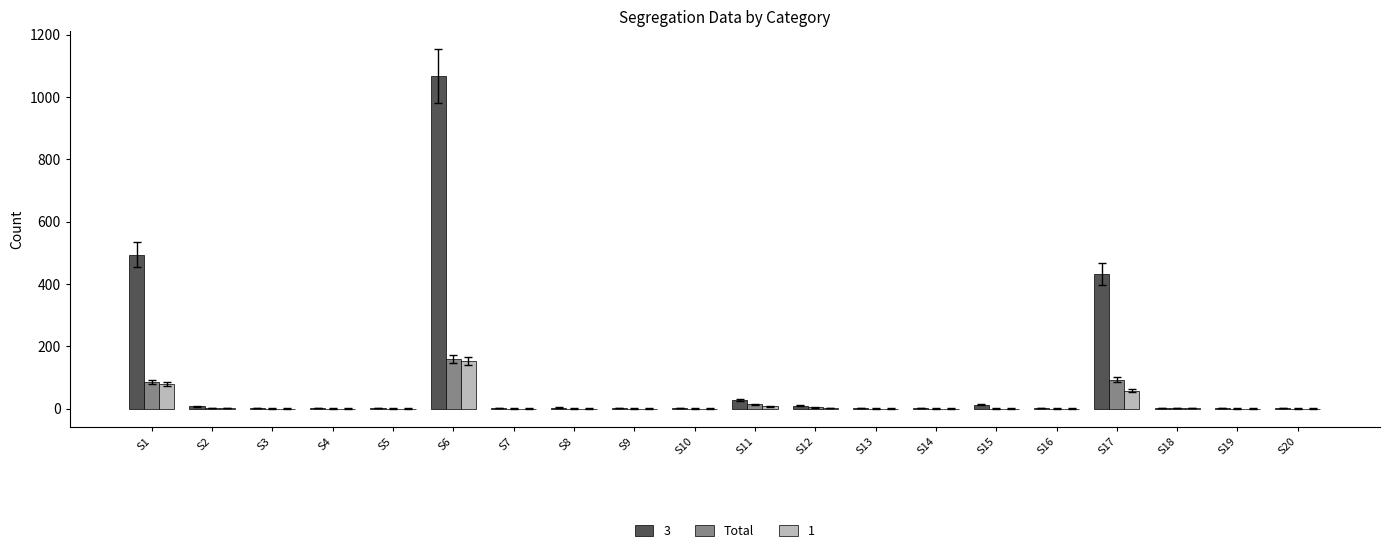

What is the sum of all Total values?

356